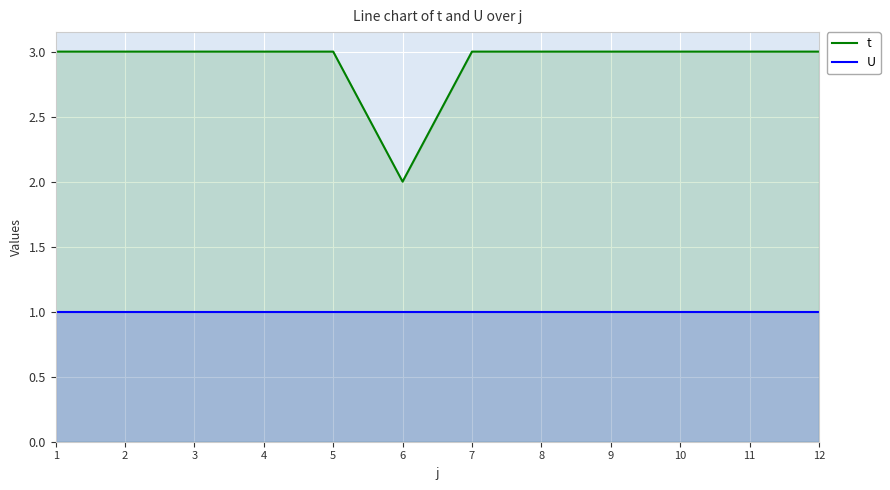

List the series in order of their peak value, lowest first.

U, t